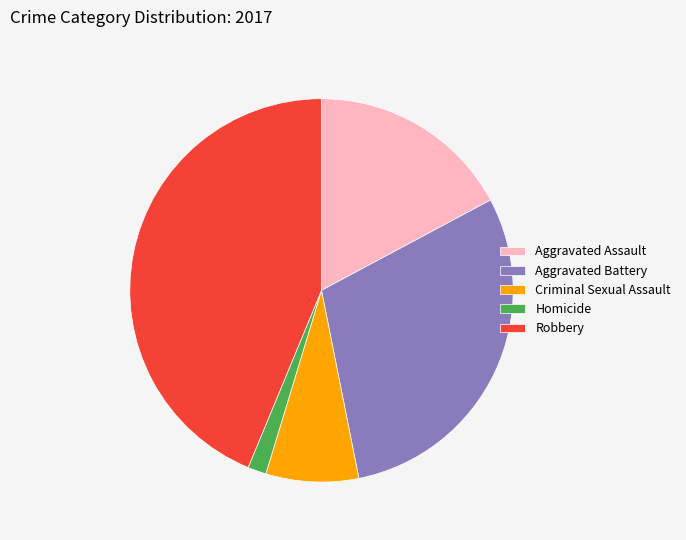

Between Homicide and Aggravated Assault, which is larger?

Aggravated Assault